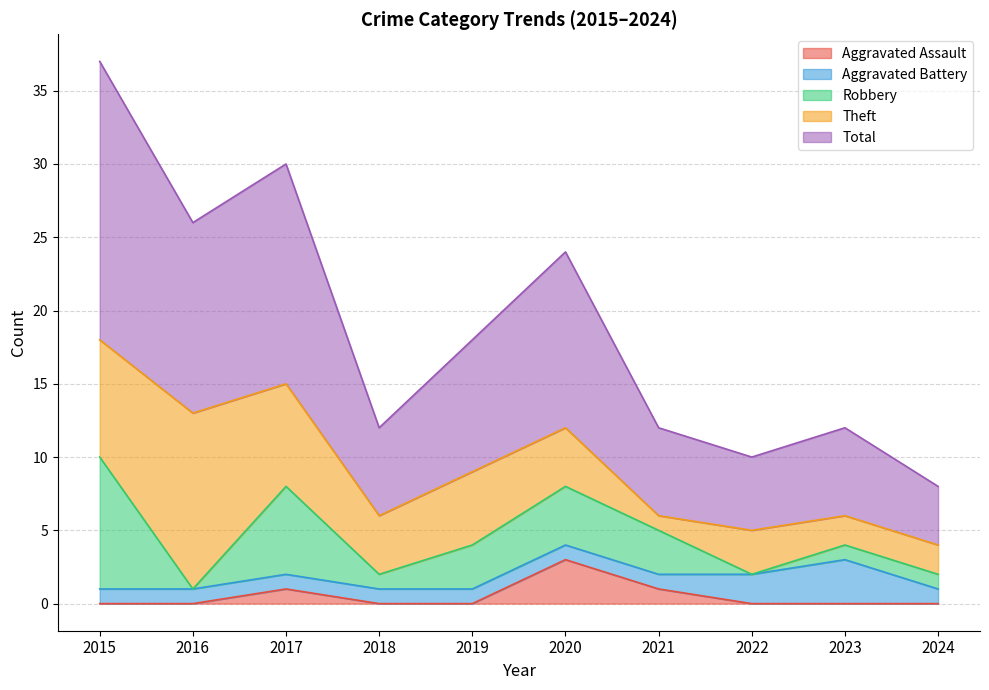

True or false: Robbery and Aggravated Assault cross at least once.

False